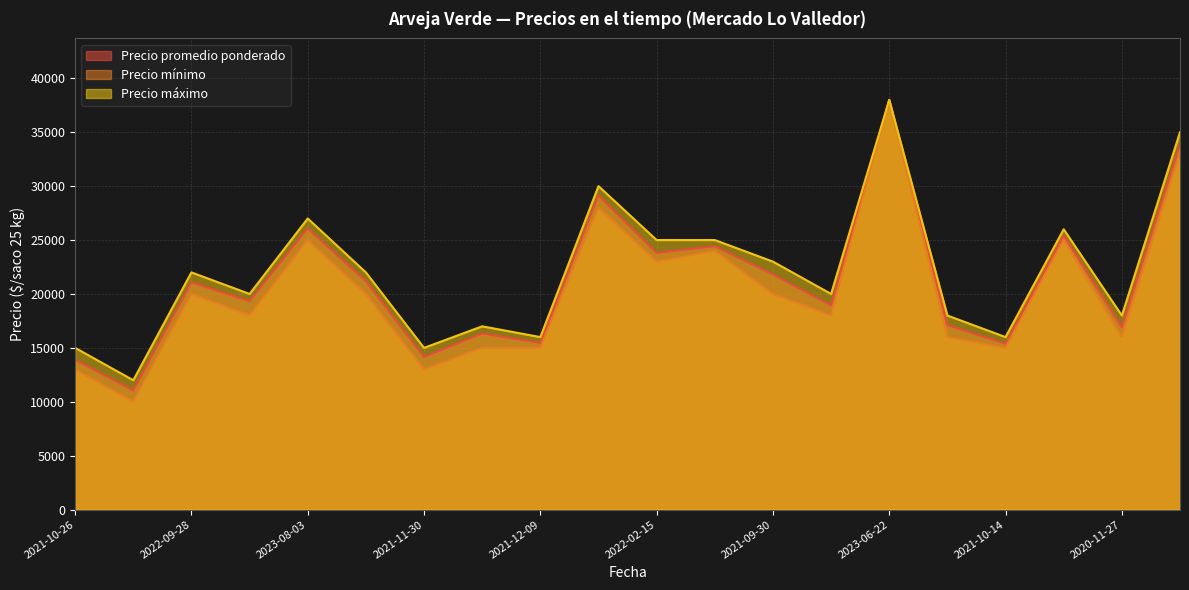

List the series in order of their peak value, lowest first.

Precio promedio ponderado, Precio mínimo, Precio máximo